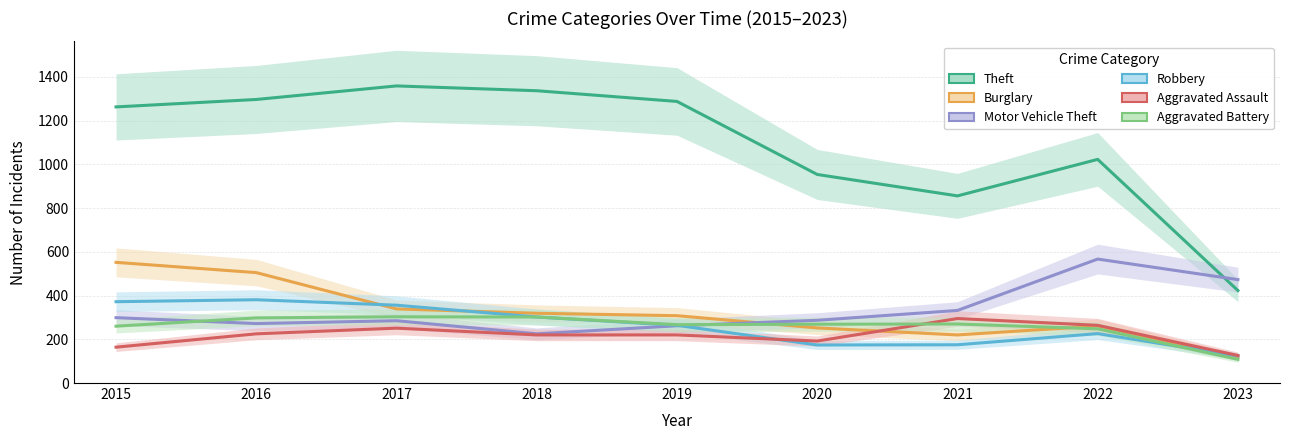

How many values in the Theft series are below 1263?

4